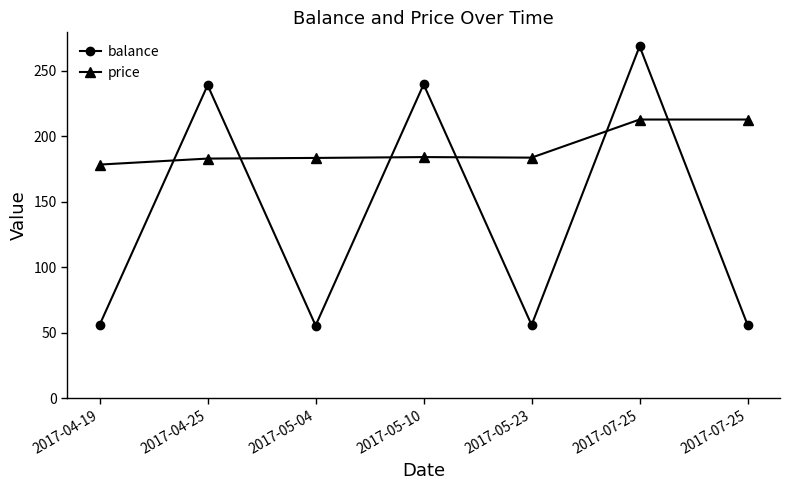

Which category has the highest value in the balance series?

2017-07-25